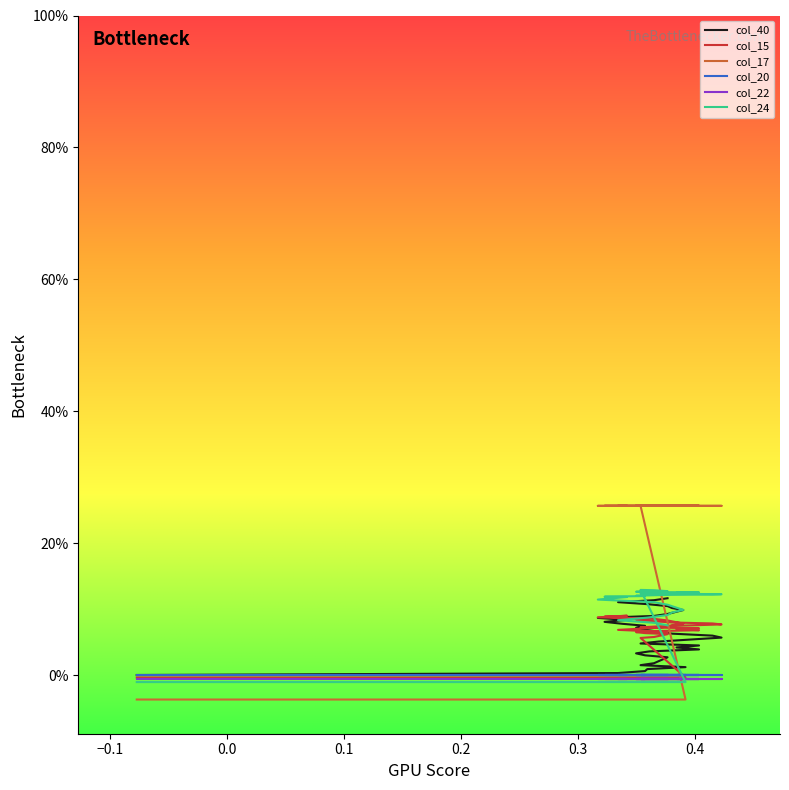

True or false: col_40 has more than 2 interior local peaks.

False